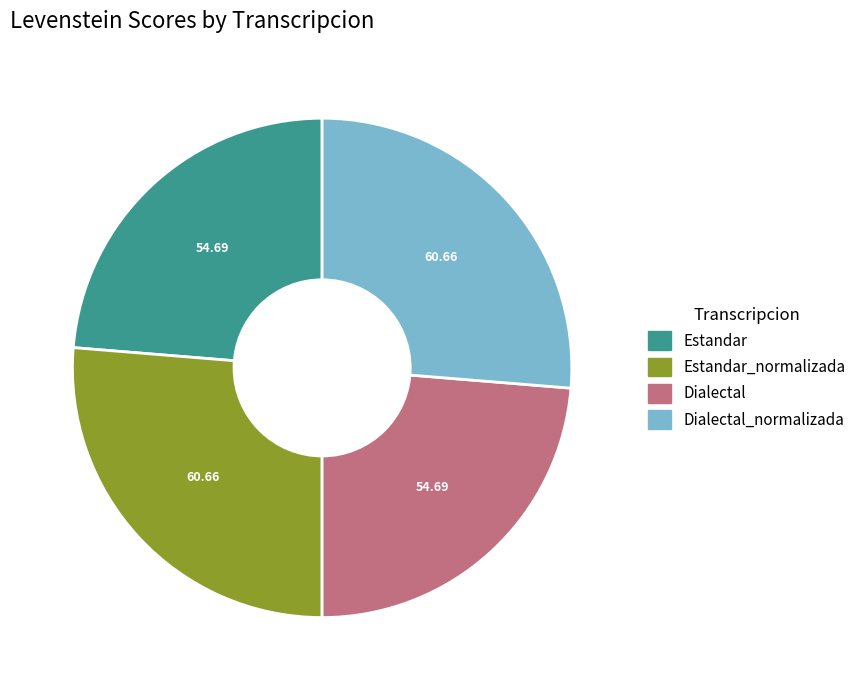

Does any single category account for the majority?

No